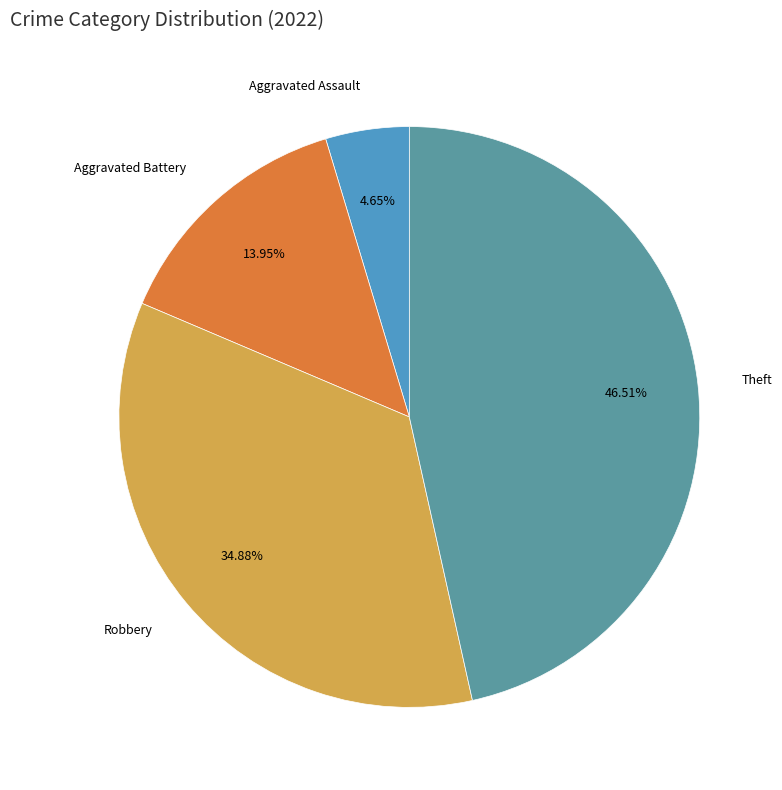

Does any single category account for the majority?

No